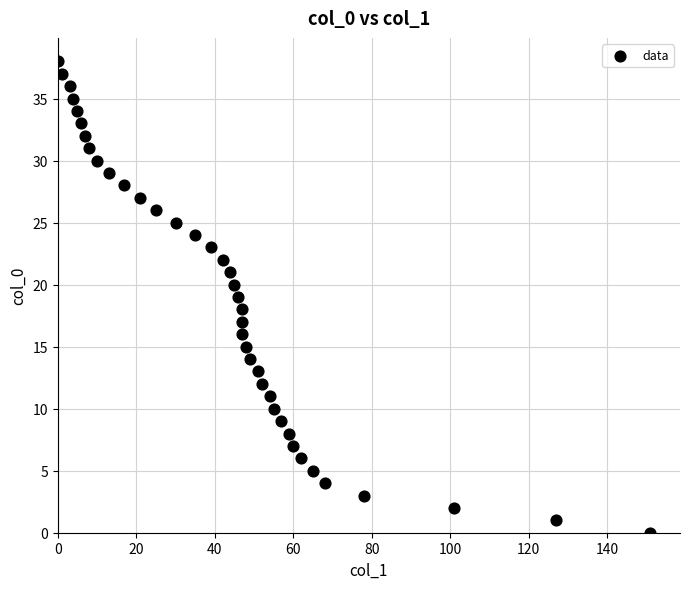

What is the range of X values (max minus min)?

151